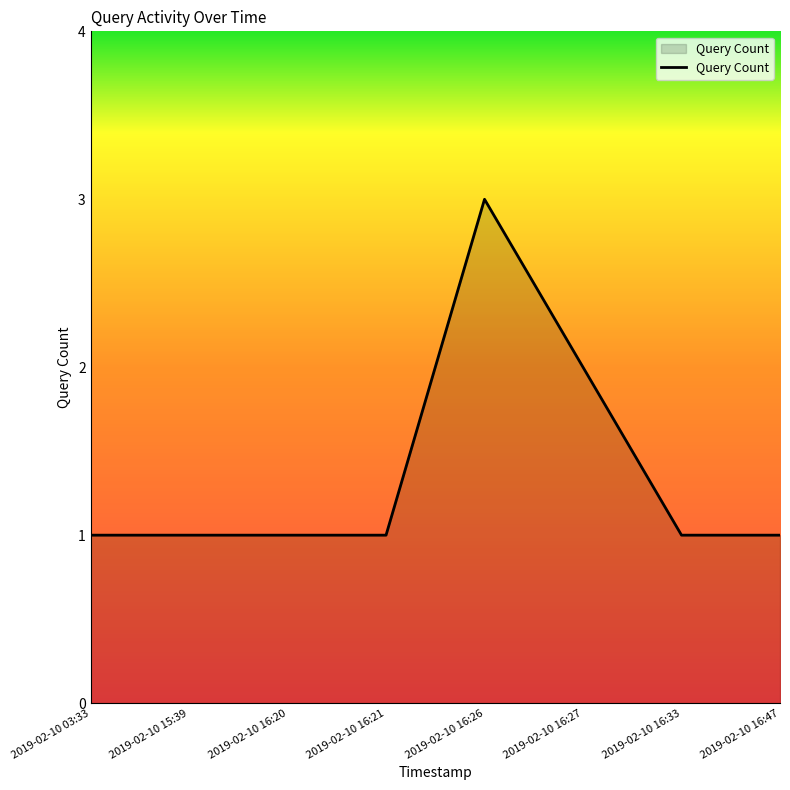

What is the maximum value shown in the chart?

3